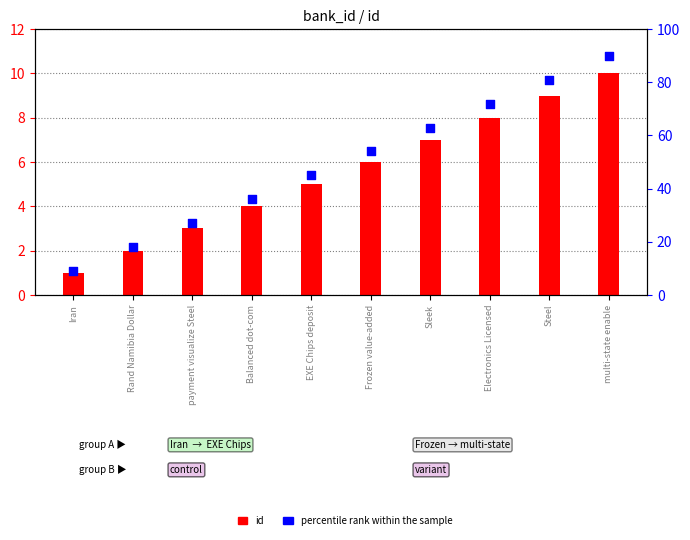

What are all the series names shown in the legend?

id, percentile rank within the sample